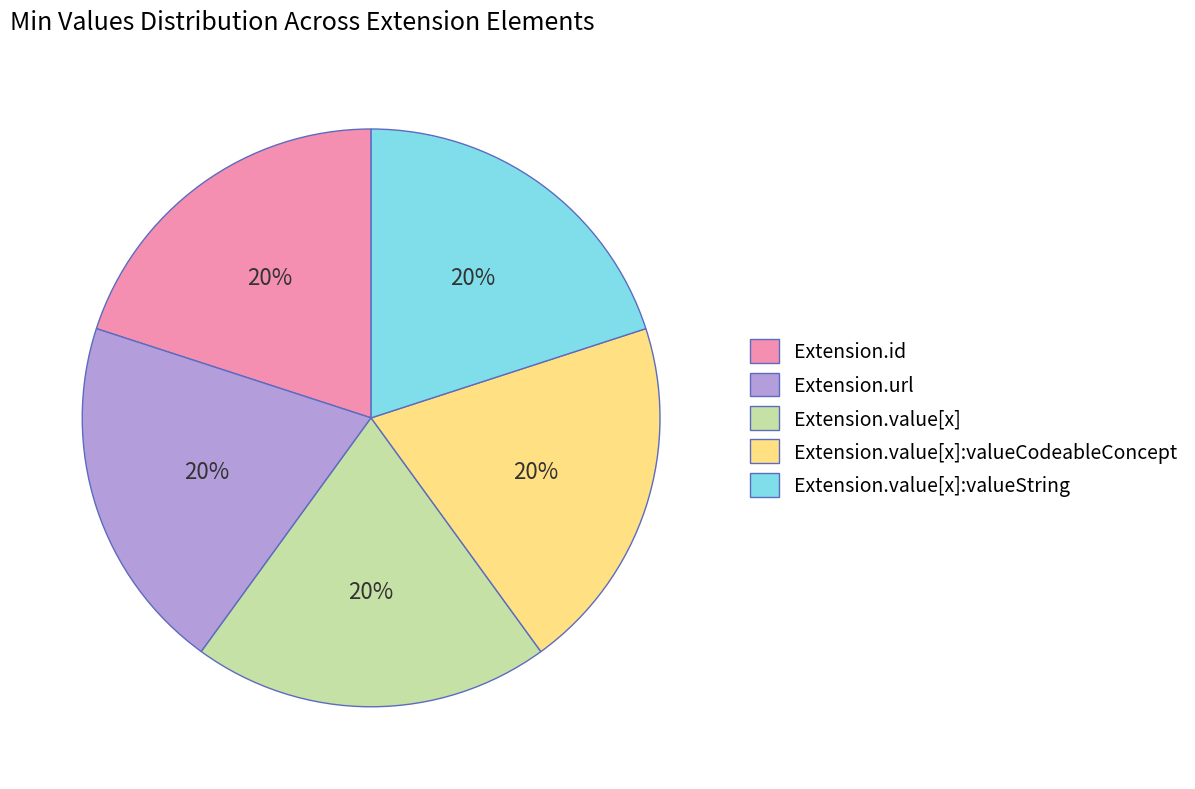

The Extension.value[x] slice represents 20% of the pie. True or false?

True